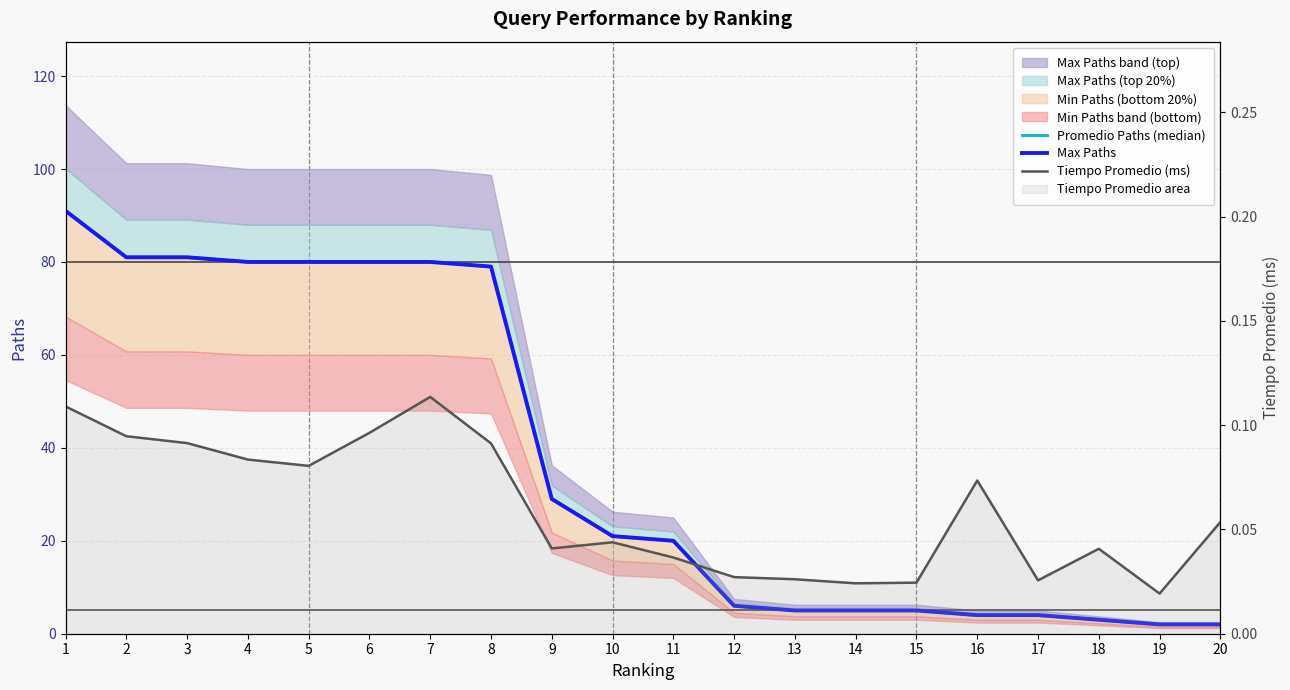

Which series has the largest range (max minus min)?

Promedio Paths (median)